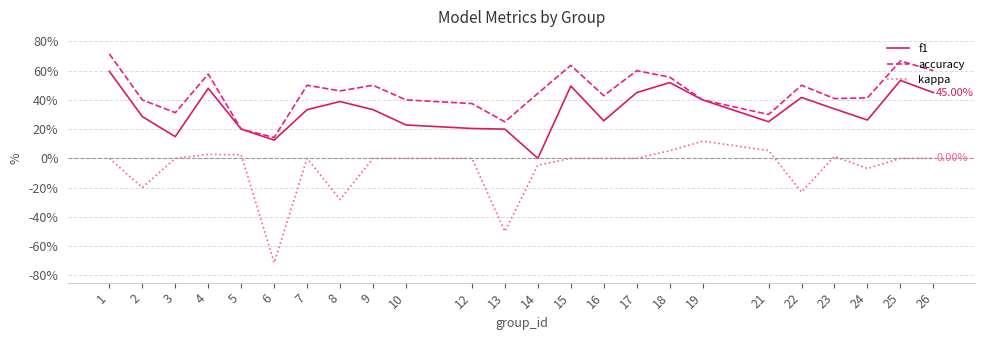

What are all the series names shown in the legend?

f1, accuracy, kappa